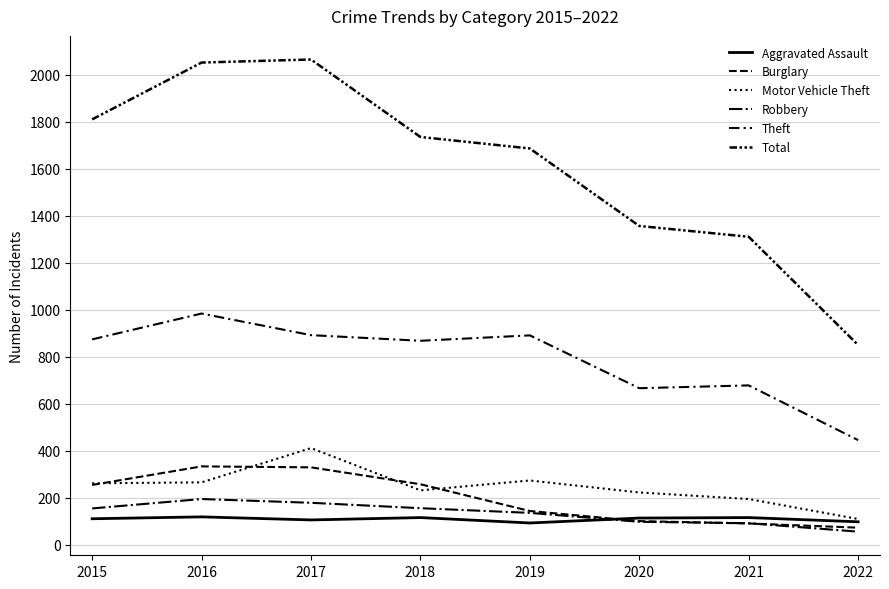

How many times do Burglary and Aggravated Assault cross each other?

1